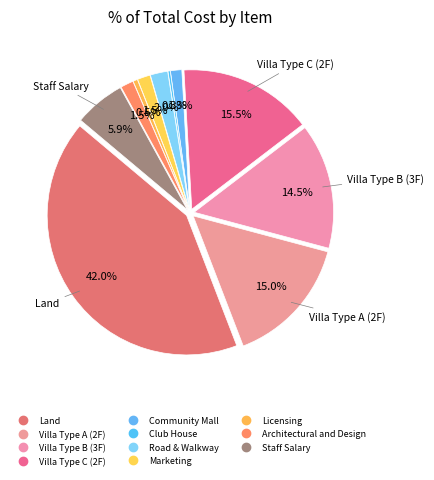

Is Club House the majority of the pie?

No